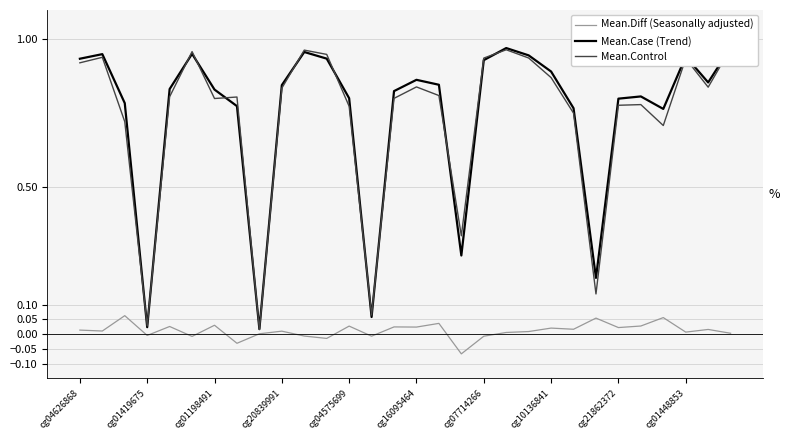

Which series has the largest range (max minus min)?

Mean.Case (Trend)